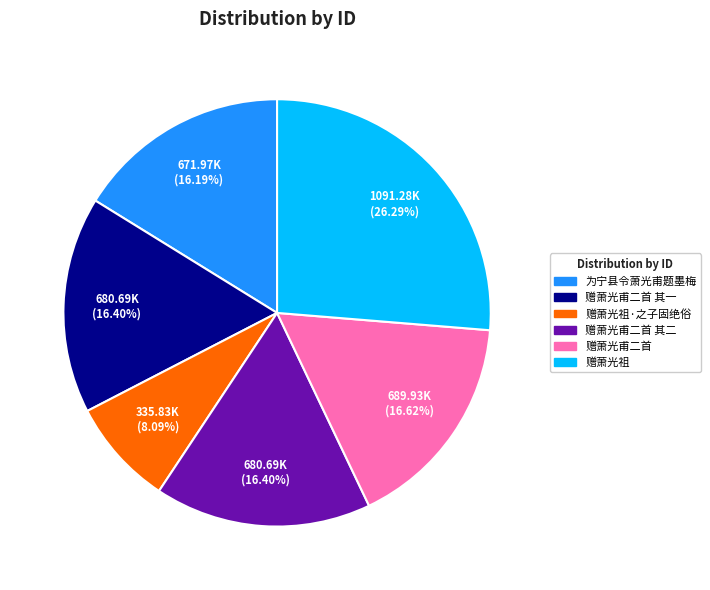

To the nearest percent, what portion does 赠萧光祖·之子固绝俗 represent?

8%